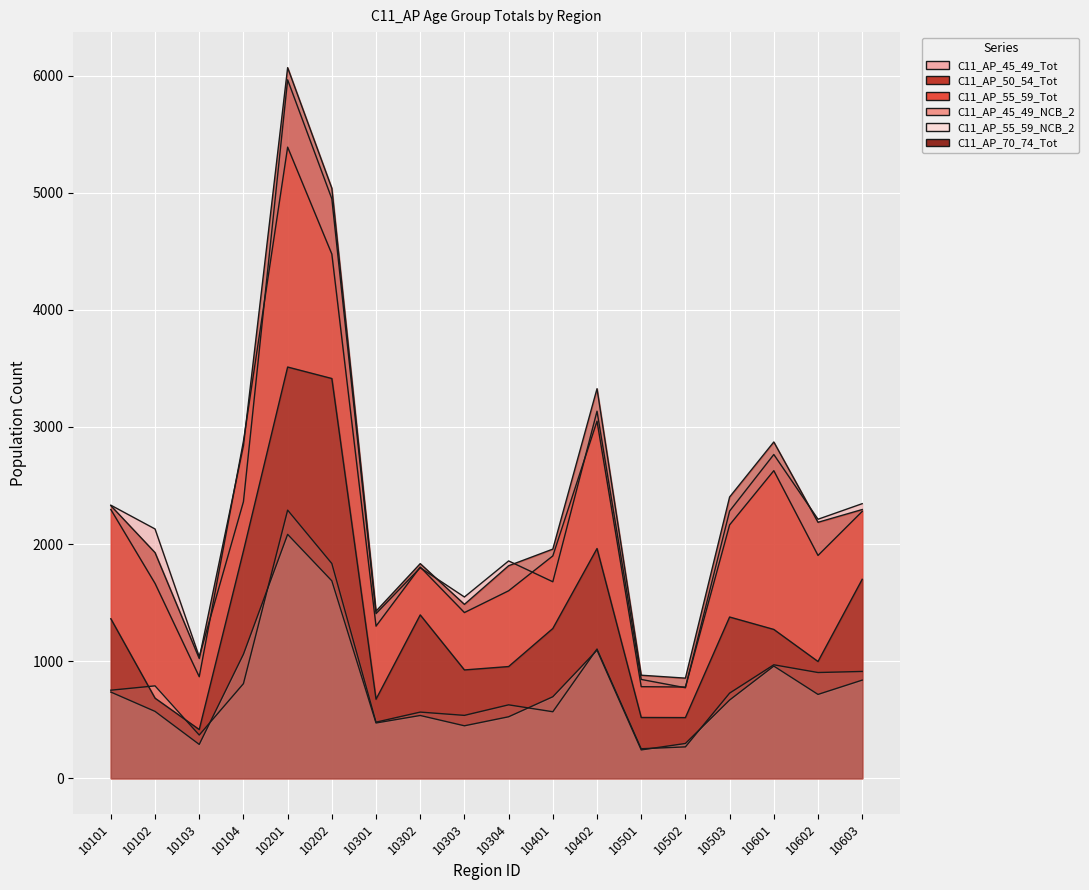

What is the maximum value shown in the chart?

6069